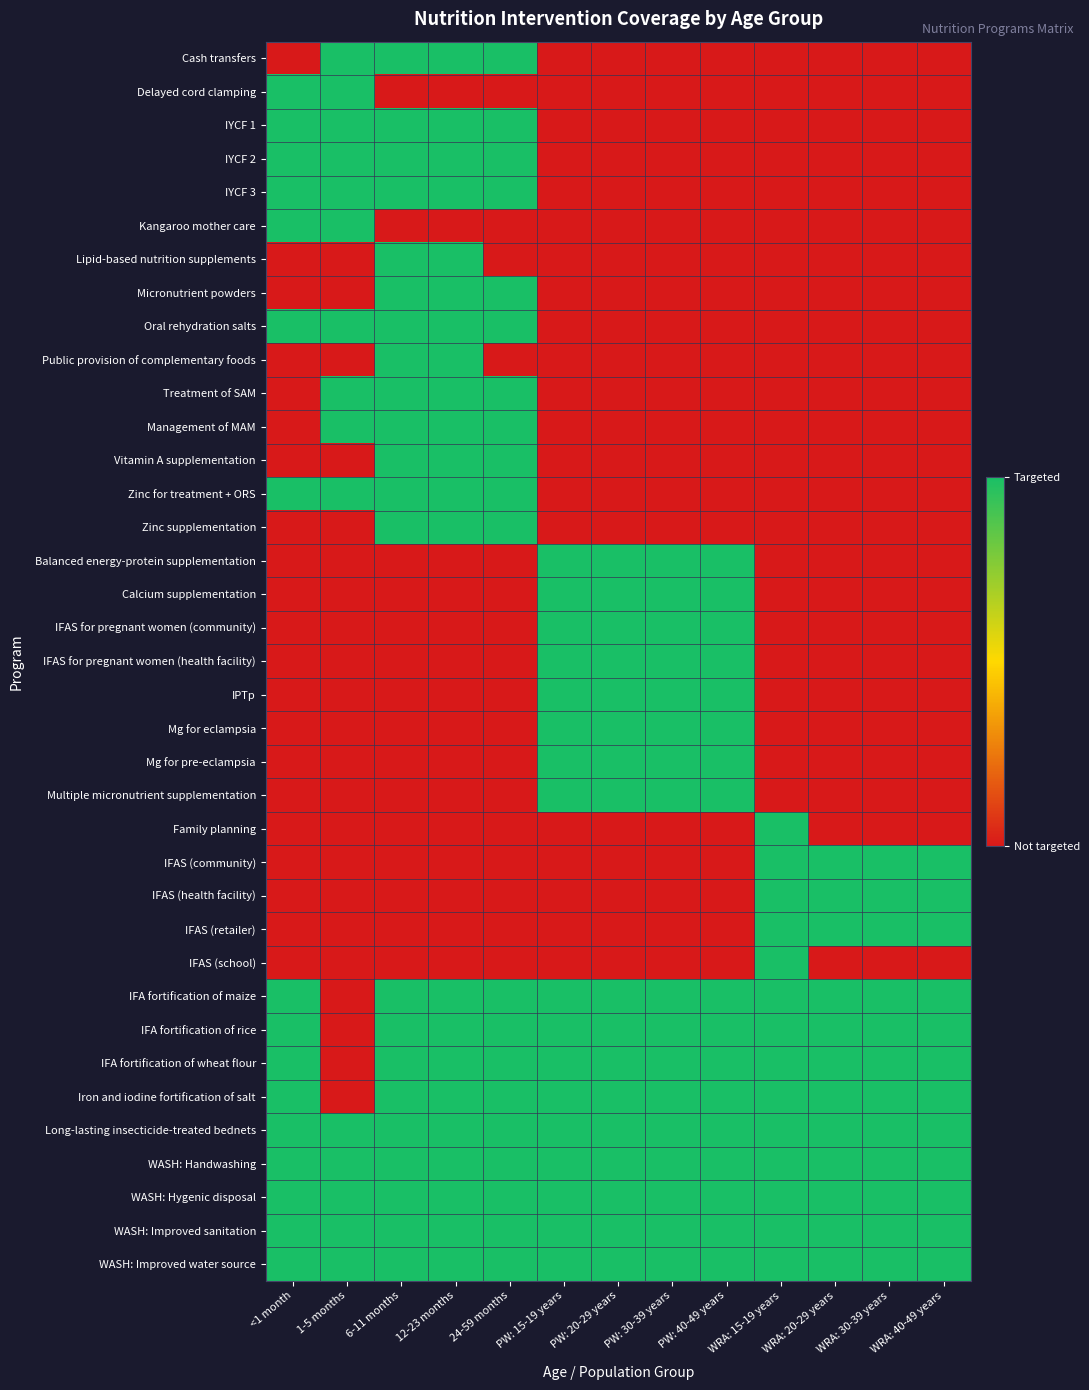

How many series are shown in this chart?

37